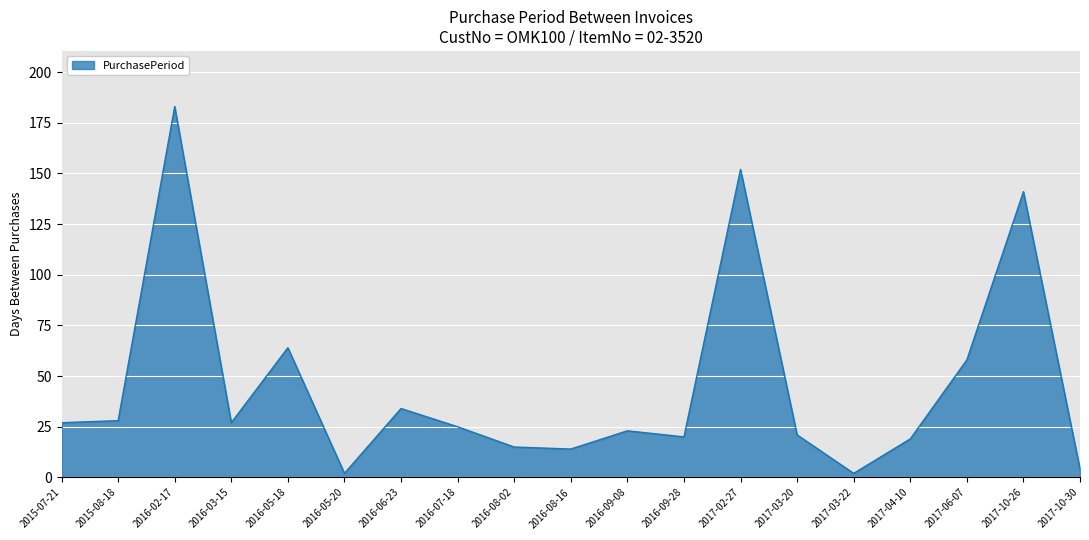

At which label is the value closest to 92?

2016-05-18